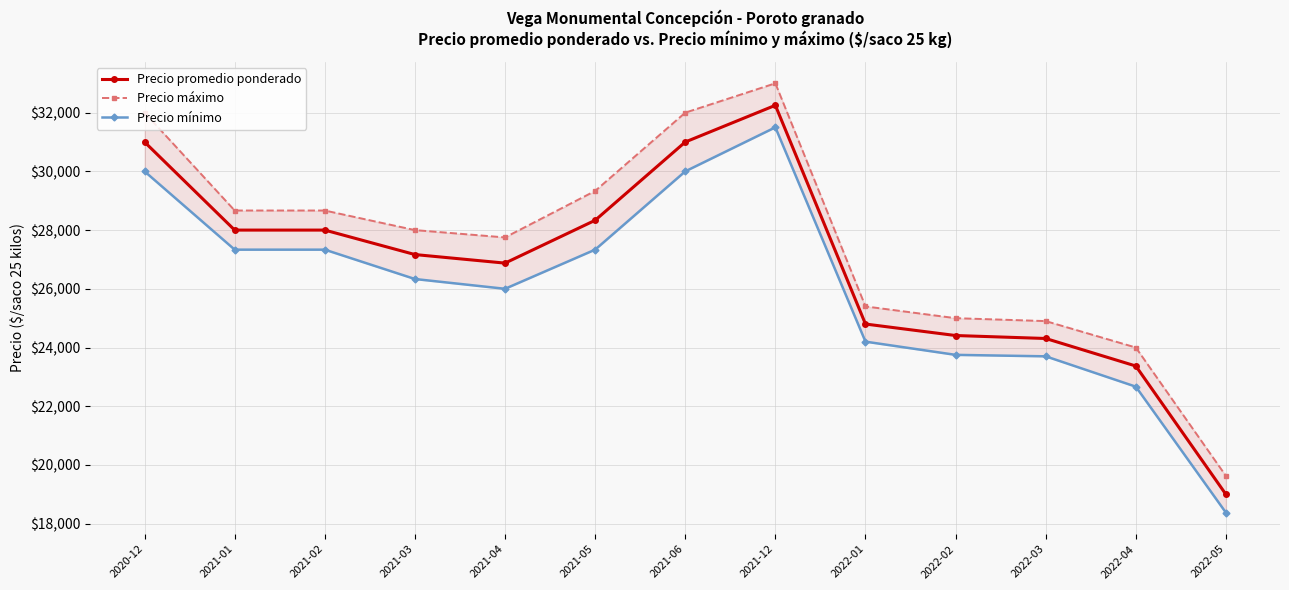

Is it true that Precio promedio ponderado equals 32250.0 at 2021-12?

True